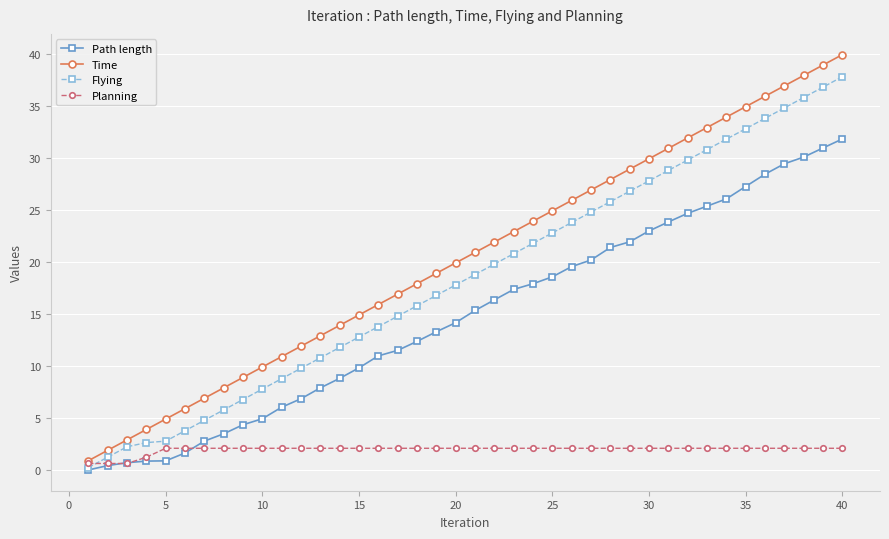

Which series has the largest range (max minus min)?

Time